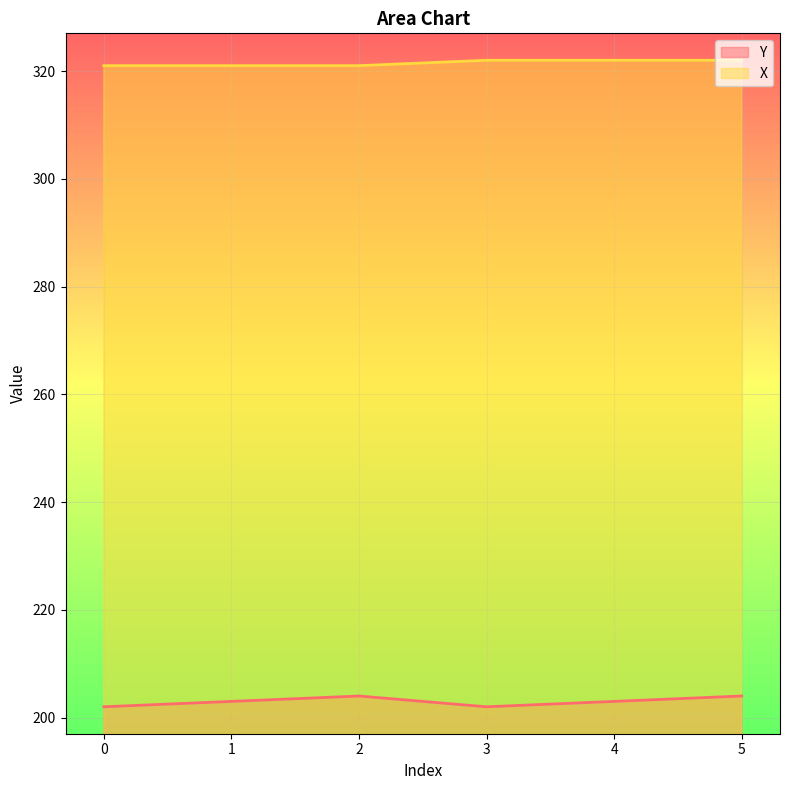

True or false: Y and X intersect in this chart.

False